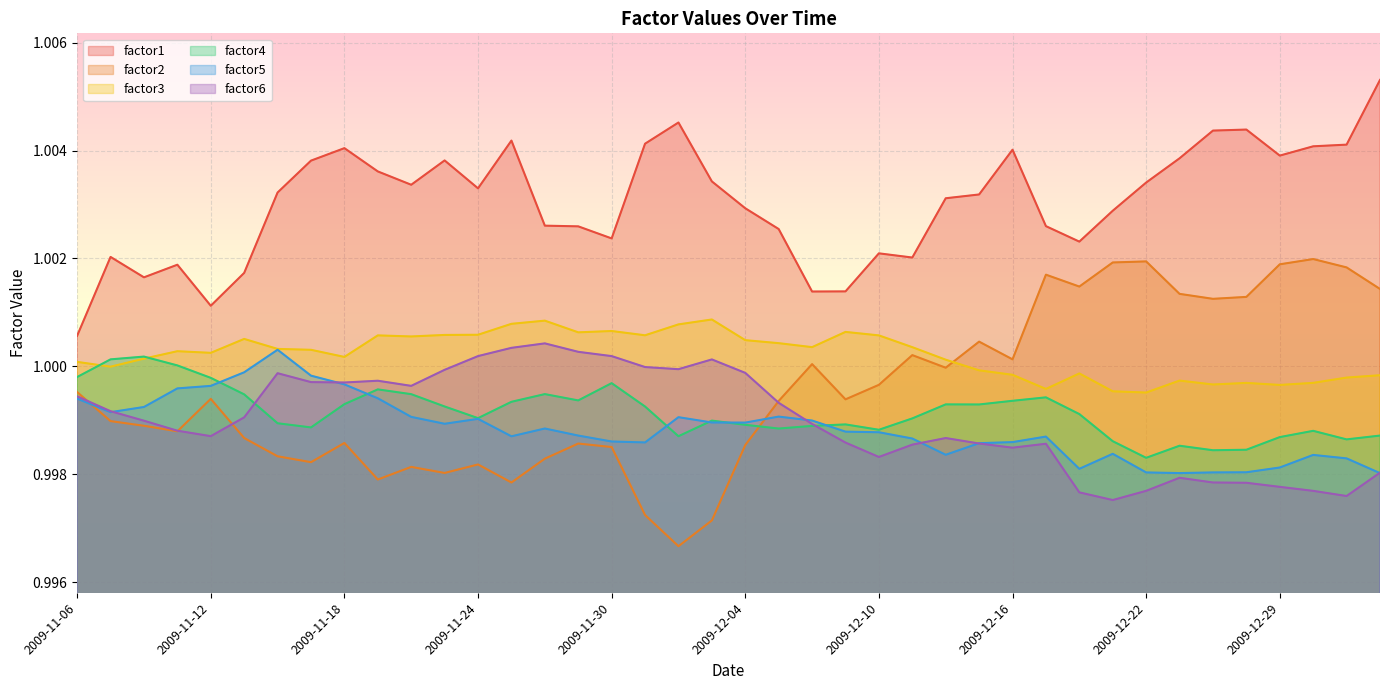

Which series has the largest range (max minus min)?

factor2